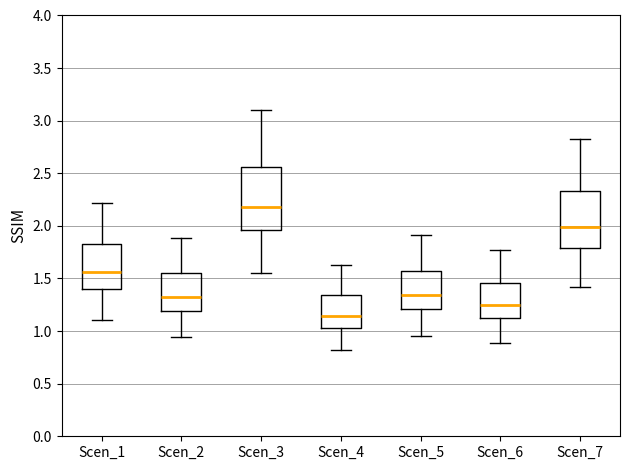

Reading left to right, transcribe this box plot: for each box, give where its median line is, the range the box spans, and where its two whiskers end, as read against the y-axis. The values are not printed on the chart, so give them approximately, as read against the axis.

Scen_1: median 1.55, box 1.40 to 1.80, whiskers 1.10 to 2.20
Scen_2: median 1.35, box 1.20 to 1.55, whiskers 0.95 to 1.90
Scen_3: median 2.20, box 1.95 to 2.55, whiskers 1.55 to 3.10
Scen_4: median 1.15, box 1.05 to 1.35, whiskers 0.80 to 1.65
Scen_5: median 1.35, box 1.20 to 1.55, whiskers 0.95 to 1.90
Scen_6: median 1.25, box 1.10 to 1.45, whiskers 0.90 to 1.75
Scen_7: median 2.00, box 1.80 to 2.35, whiskers 1.40 to 2.85